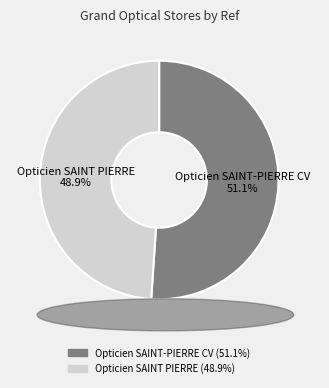

Which slice is the largest?

Opticien SAINT-PIERRE CV